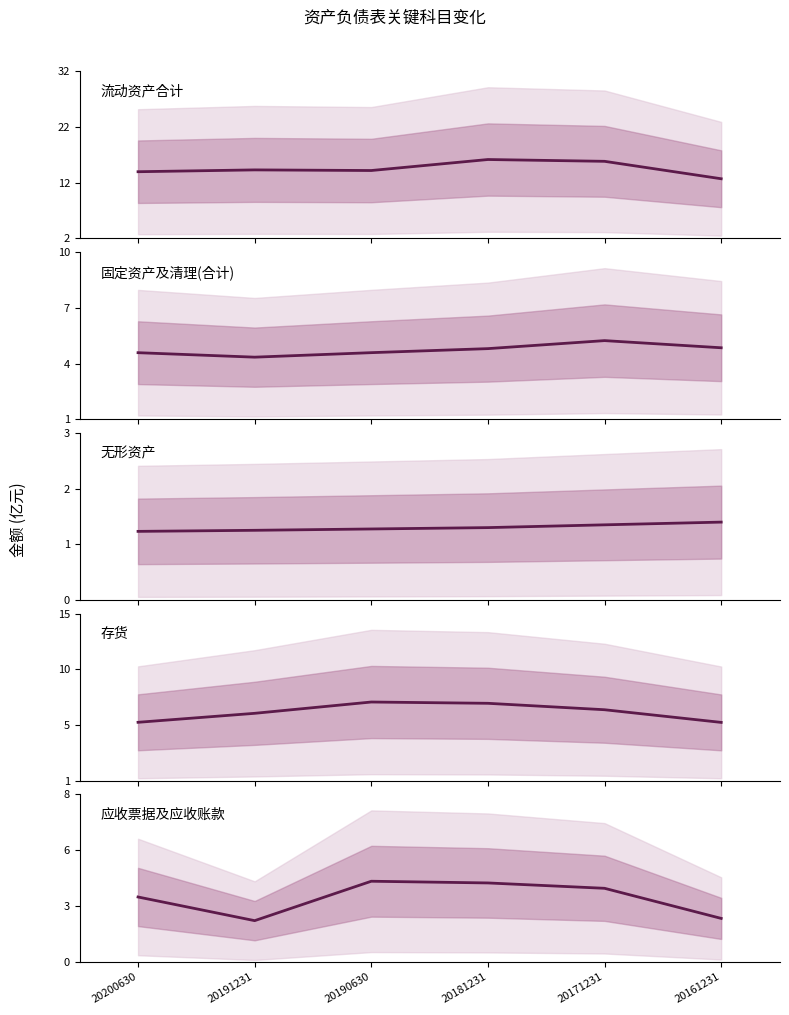

Where is 应收票据及应收账款 nearest to the value 3?

20200630